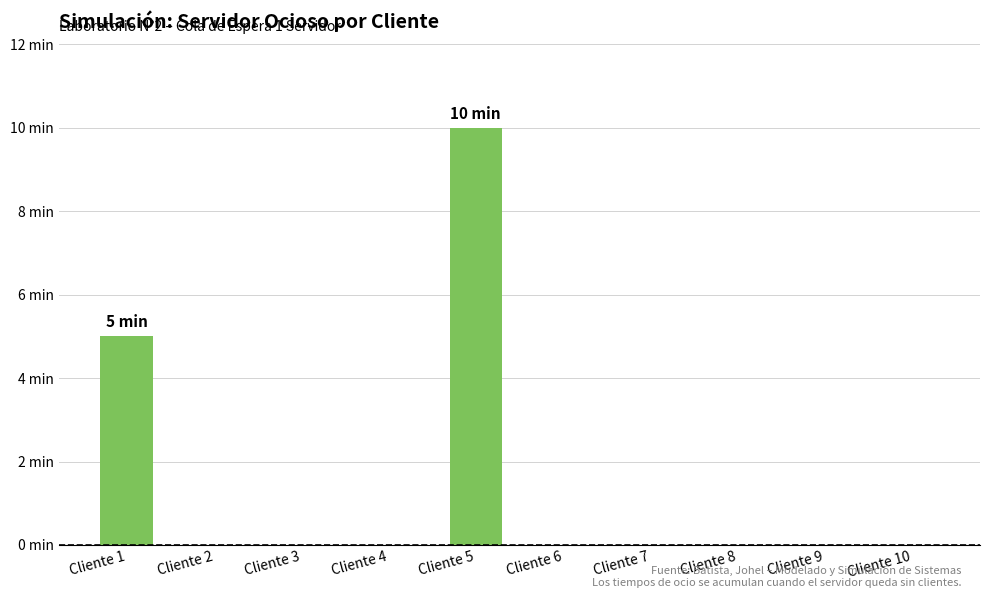

The value at Cliente 8 is 0. True or false?

True